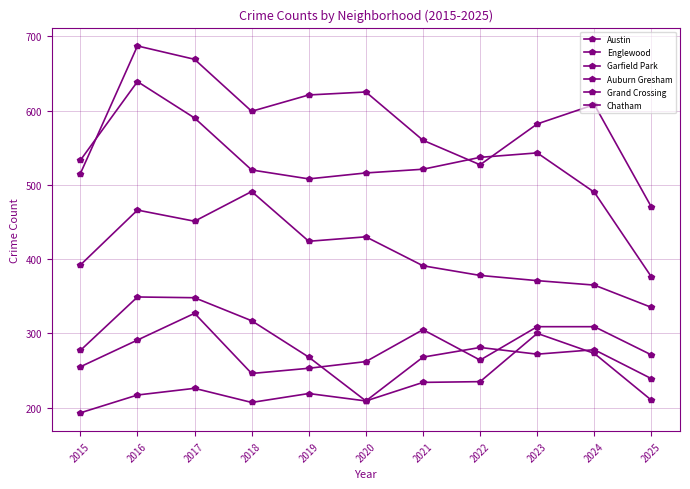

How many lines are shown in the chart?

6